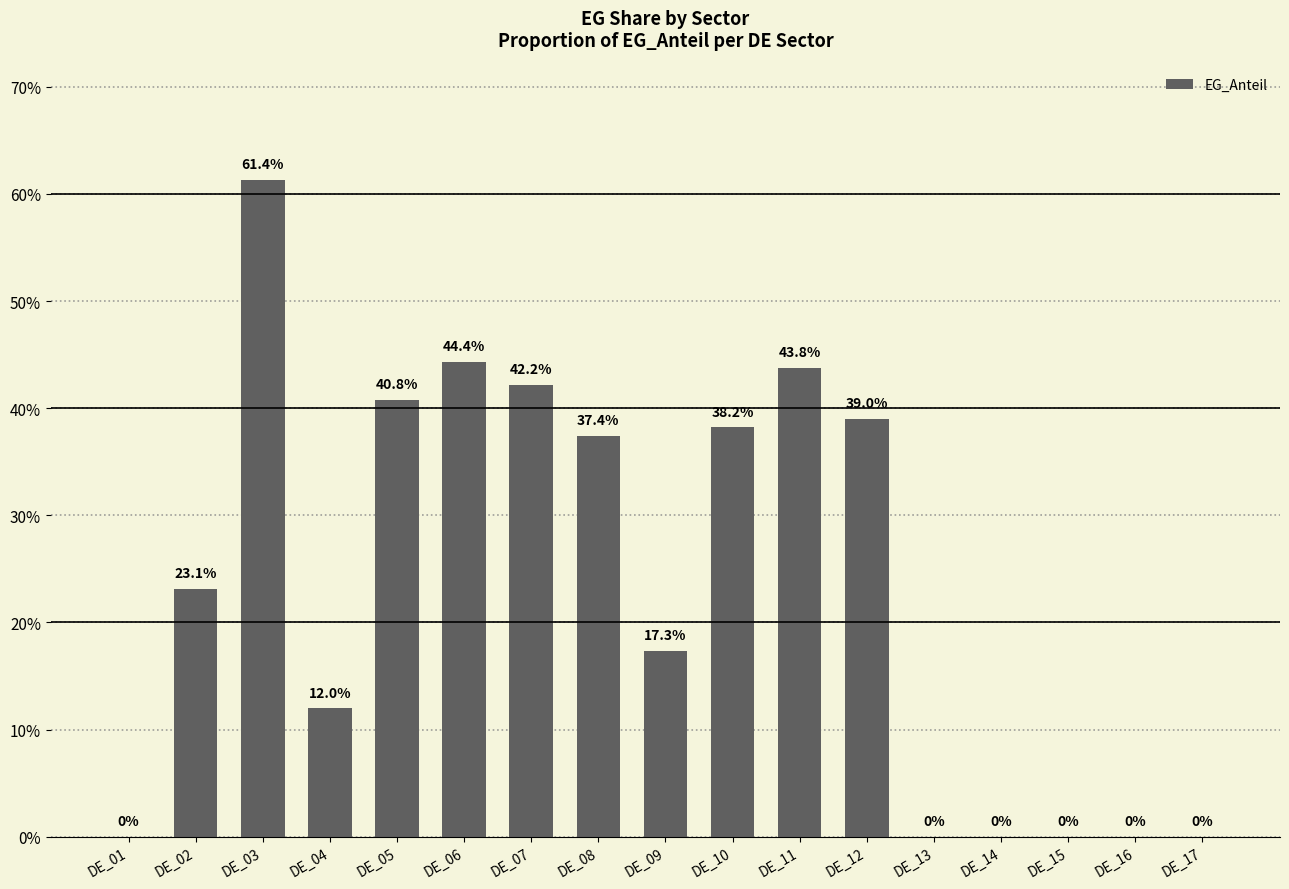

Is it true that the value at DE_11 is 0.4?

True